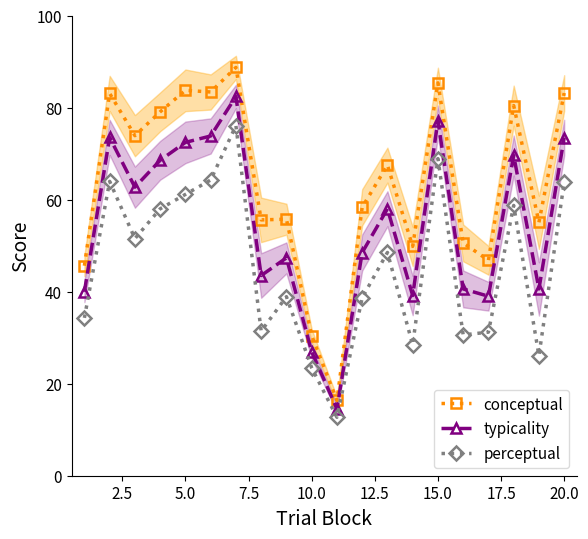

True or false: typicality and conceptual cross at least once.

False